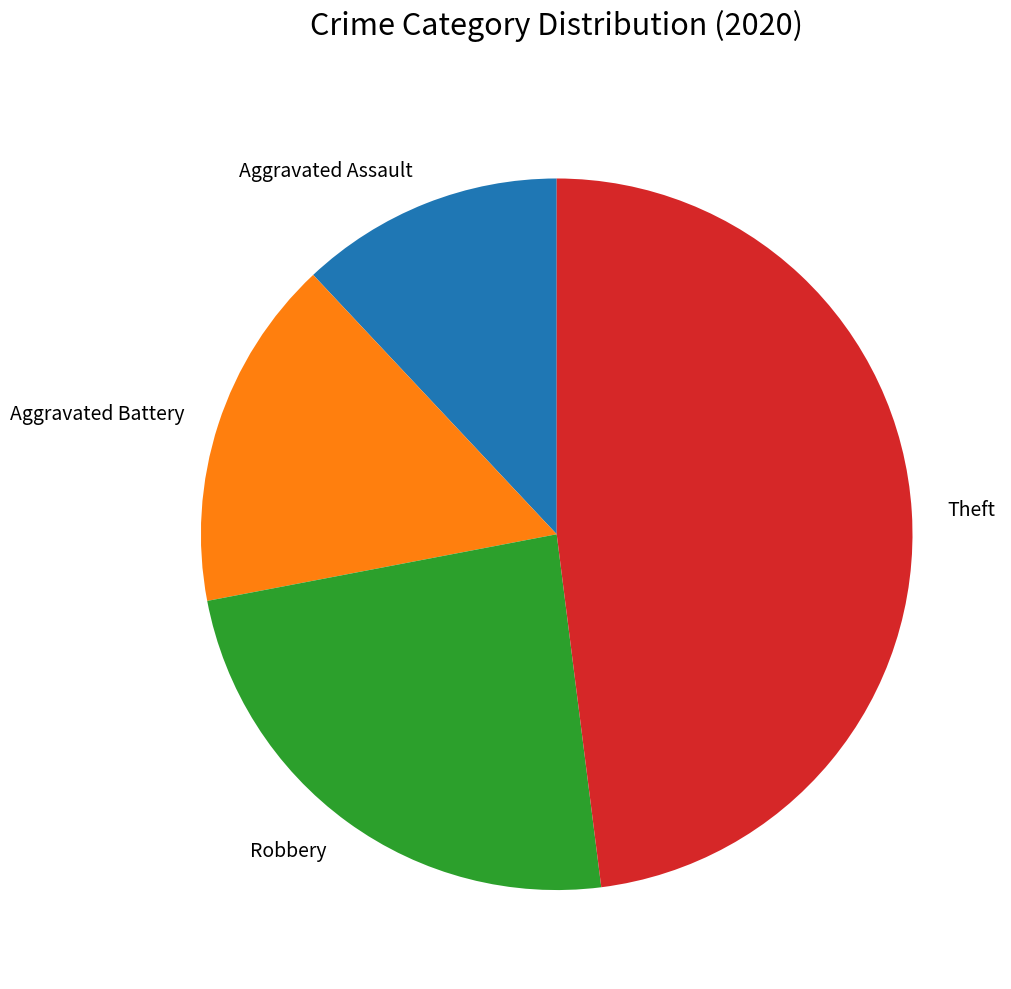

Is there any slice that represents more than half of the pie?

No